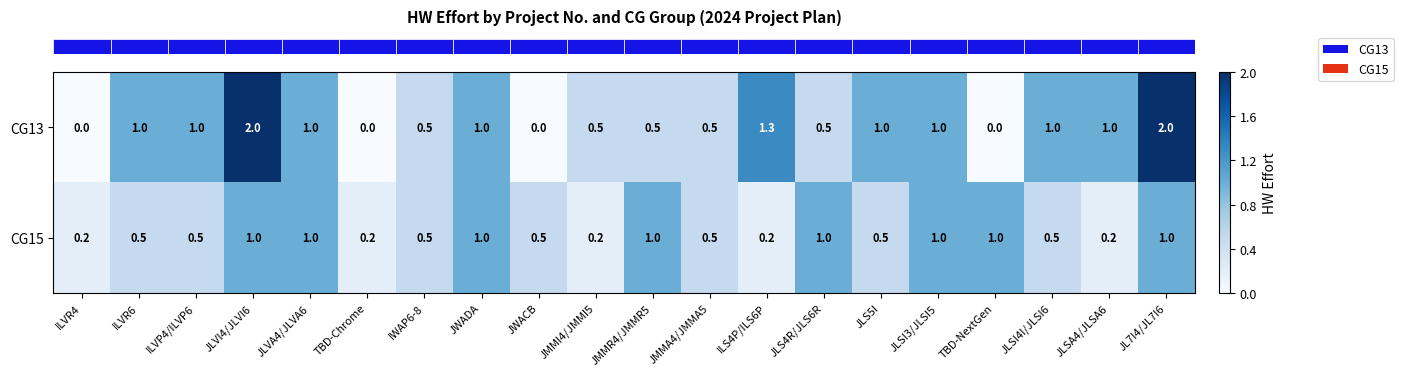

True or false: CG13 has a value of 1.0 at JWADA.

True